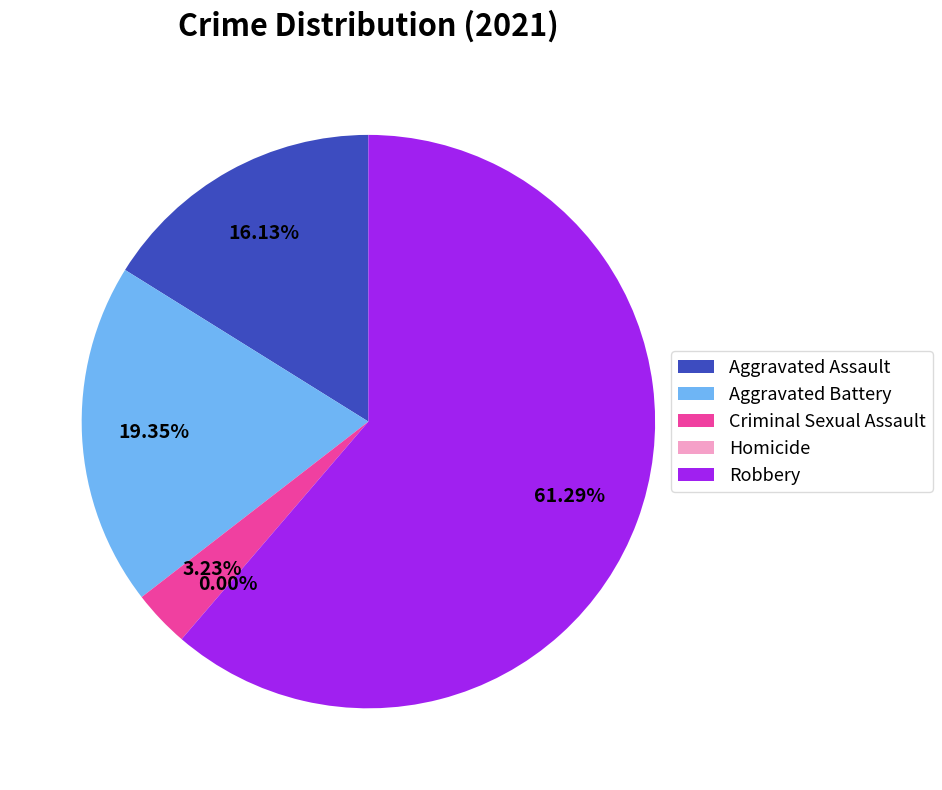

Is it true that Aggravated Assault is 16% of the pie?

True